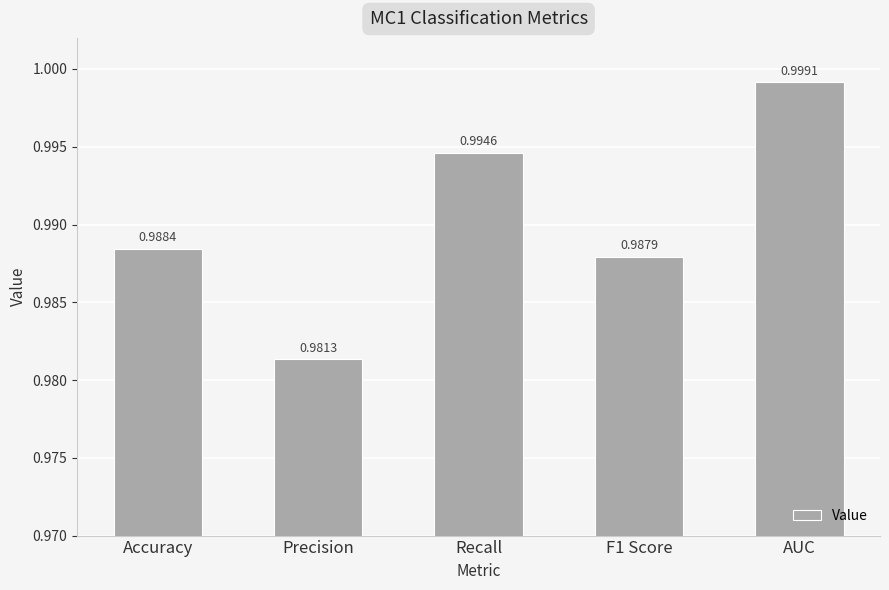

Are the bars horizontal?

No